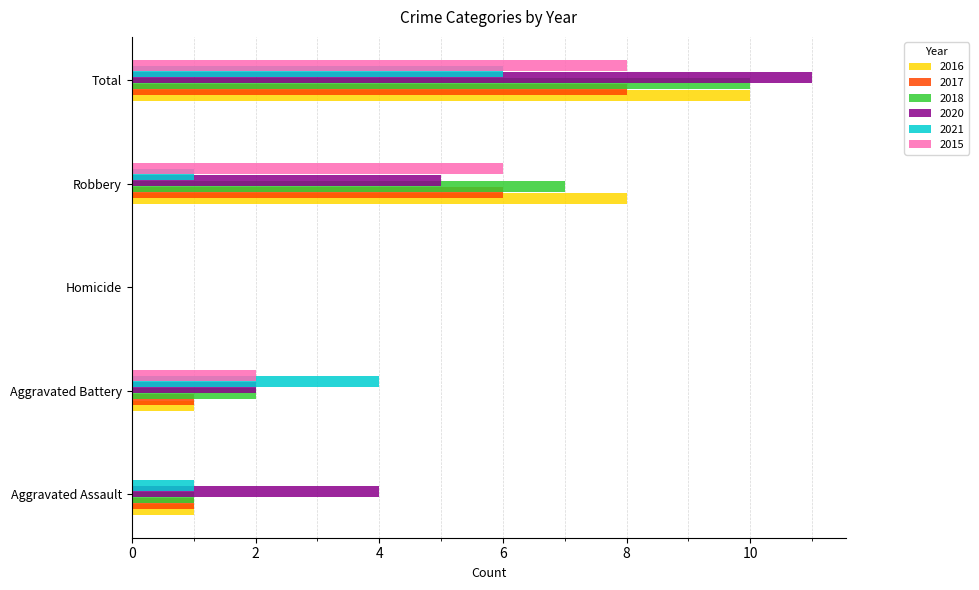

What is the highest value of the 2015 series?

8